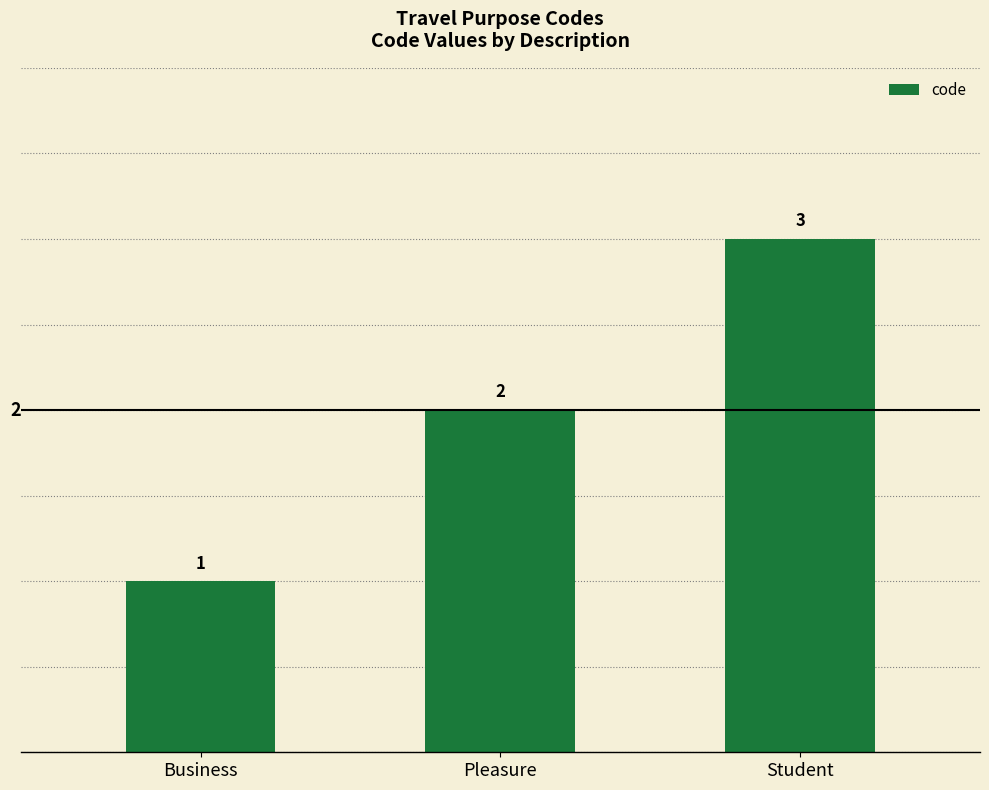

Does the chart contain any negative values?

No